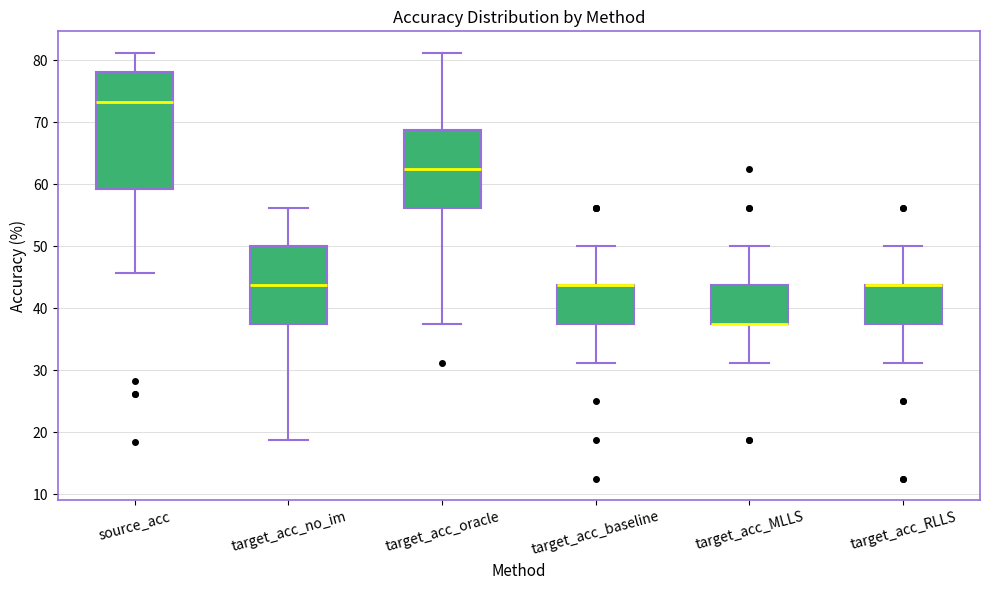

Reading left to right, read every box against the y-axis: the position of its median line, the range the box covers, and the ends of its whiskers. The values are not printed on the chart, so give them approximately, as read against the axis.

source_acc: median 73, box 59 to 78, whiskers 46 to 81
target_acc_no_im: median 44, box 38 to 50, whiskers 19 to 56
target_acc_oracle: median 63, box 56 to 69, whiskers 38 to 81
target_acc_baseline: median 44 (drawn on the box's upper edge), box 38 to 44, whiskers 31 to 50
target_acc_MLLS: median 38 (drawn on the box's lower edge), box 38 to 44, whiskers 31 to 50
target_acc_RLLS: median 44 (drawn on the box's upper edge), box 38 to 44, whiskers 31 to 50